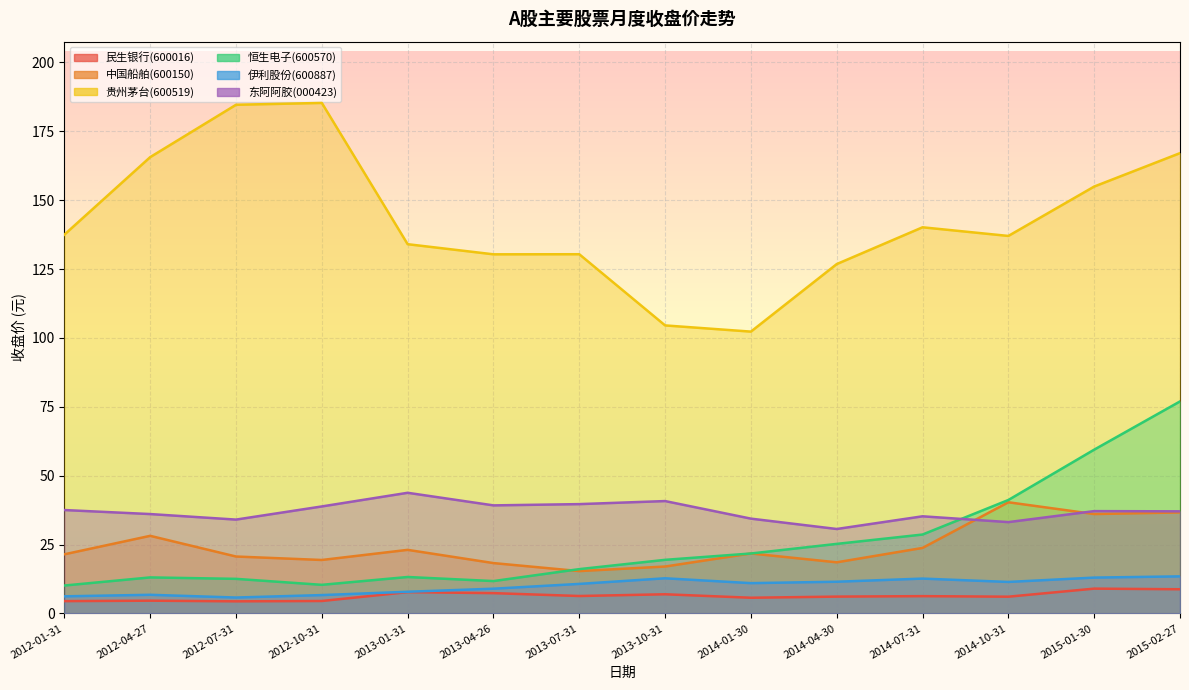

At which label does 东阿阿胶(000423) reach its peak?

2013-01-31